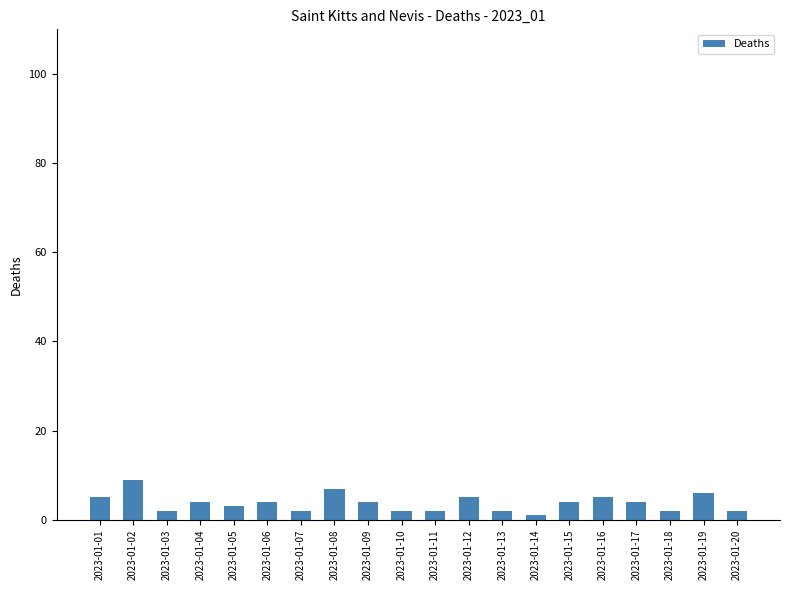

What is the minimum value shown in the chart?

1